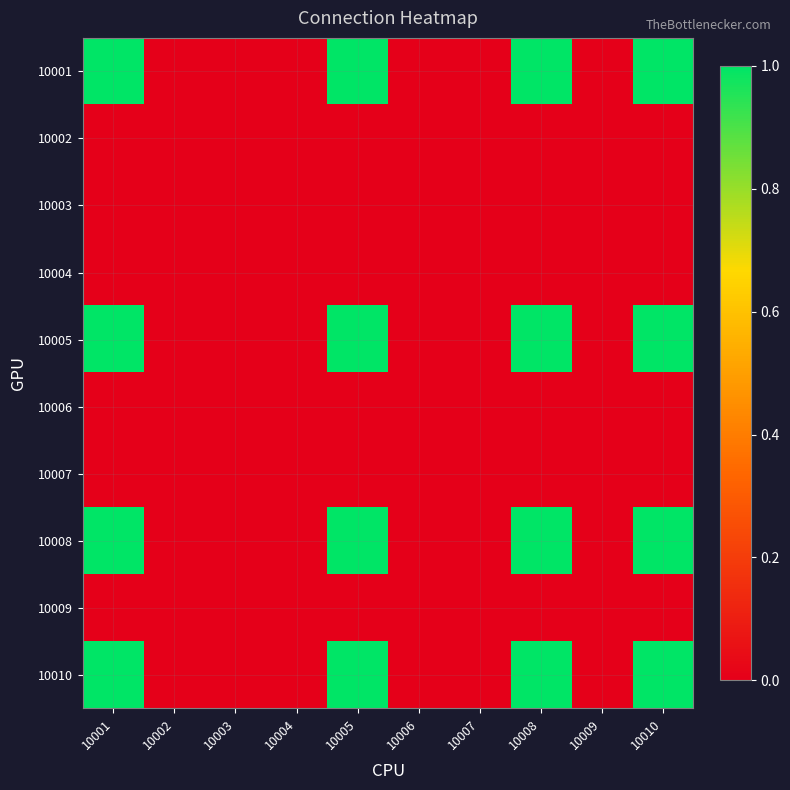

Which label corresponds to the smallest value in the chart?

10002